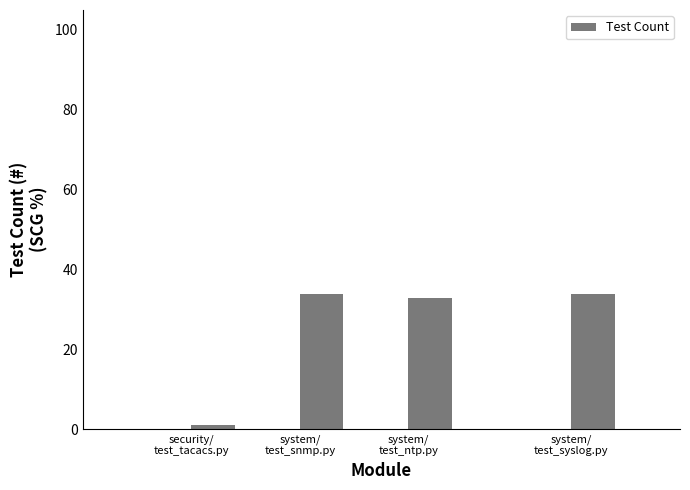

Reading left to right, transcribe all the data shown in this chart.

security/
test_tacacs.py=1	system/
test_snmp.py=34	system/
test_ntp.py=33	system/
test_syslog.py=34